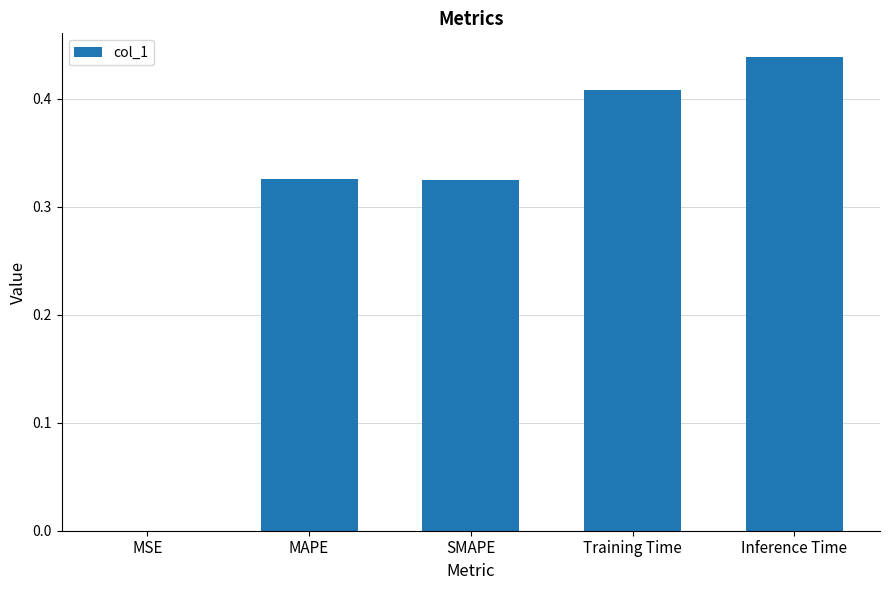

The chart shows a value of 0.1 at MAPE. True or false?

False